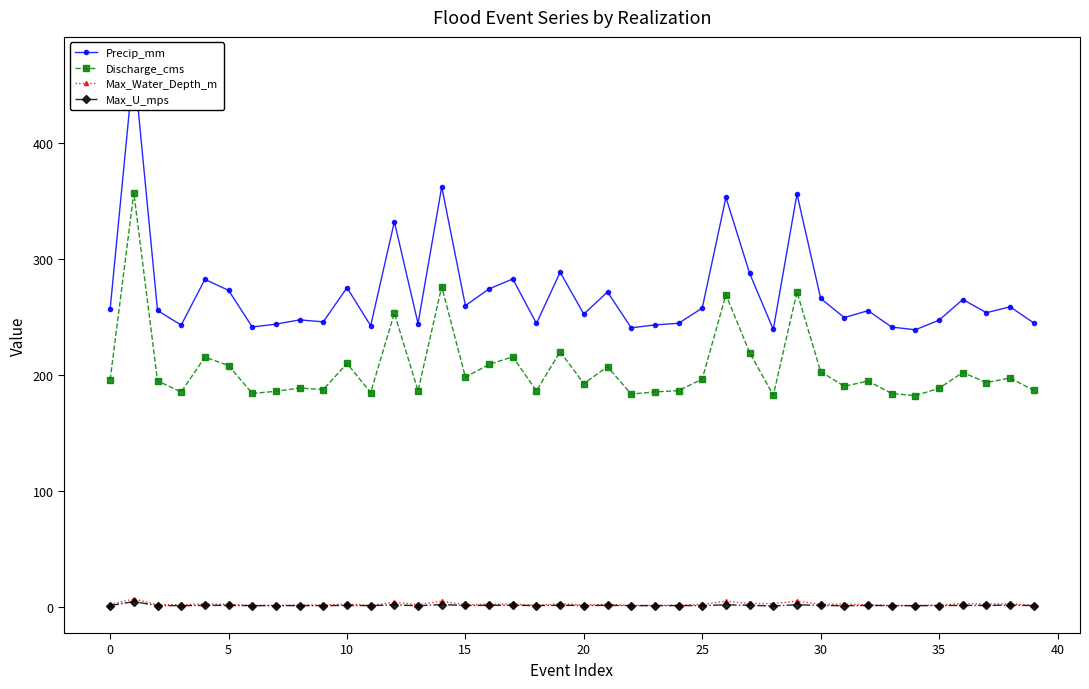

What is the average value of the Precip_mm series?

270.8